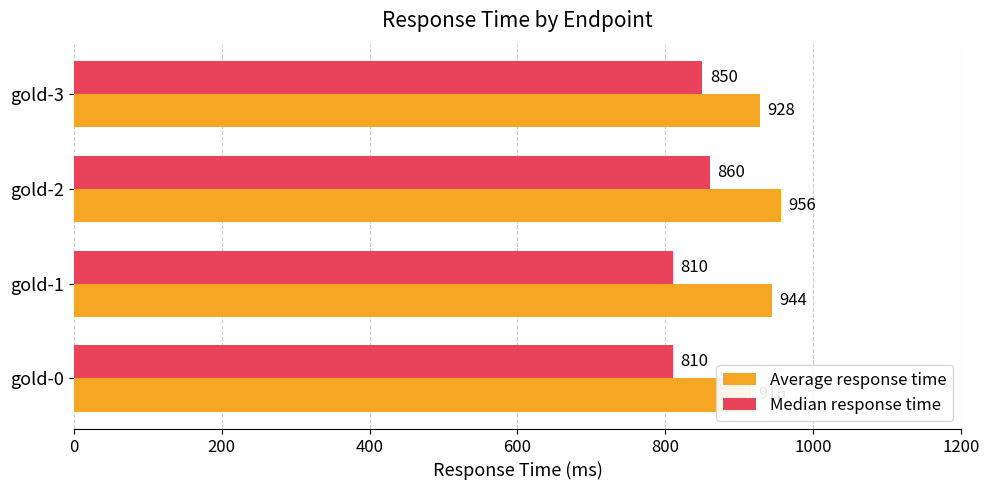

Reading left to right, extract all data points from this chart.

Average response time: 916	944	956	928
Median response time: 810	810	860	850